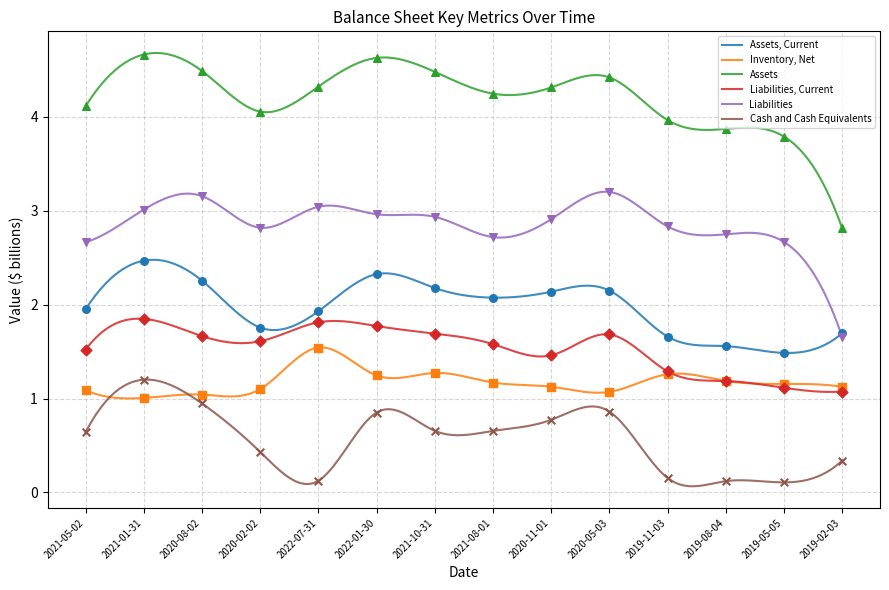

Which series has the widest spread of values?

Assets